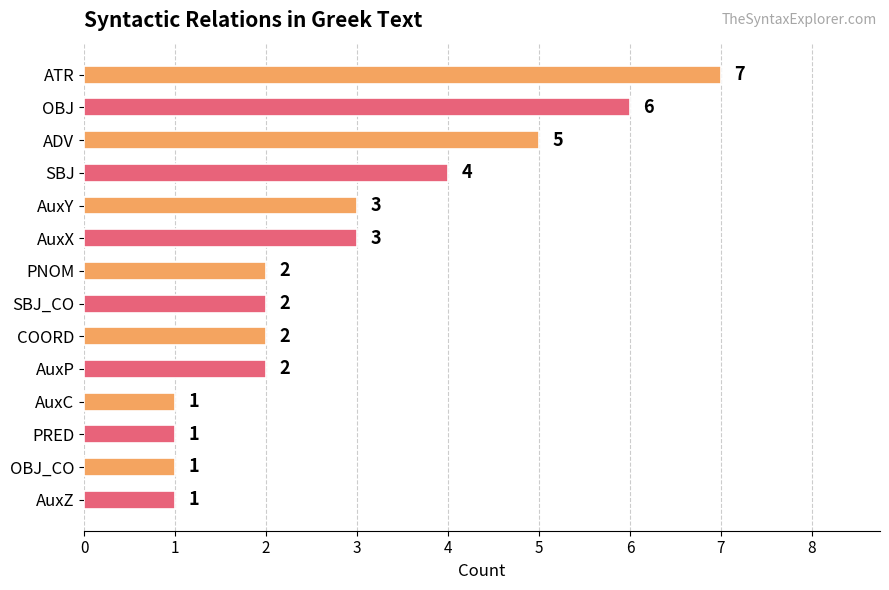

What is the maximum value shown in the chart?

7